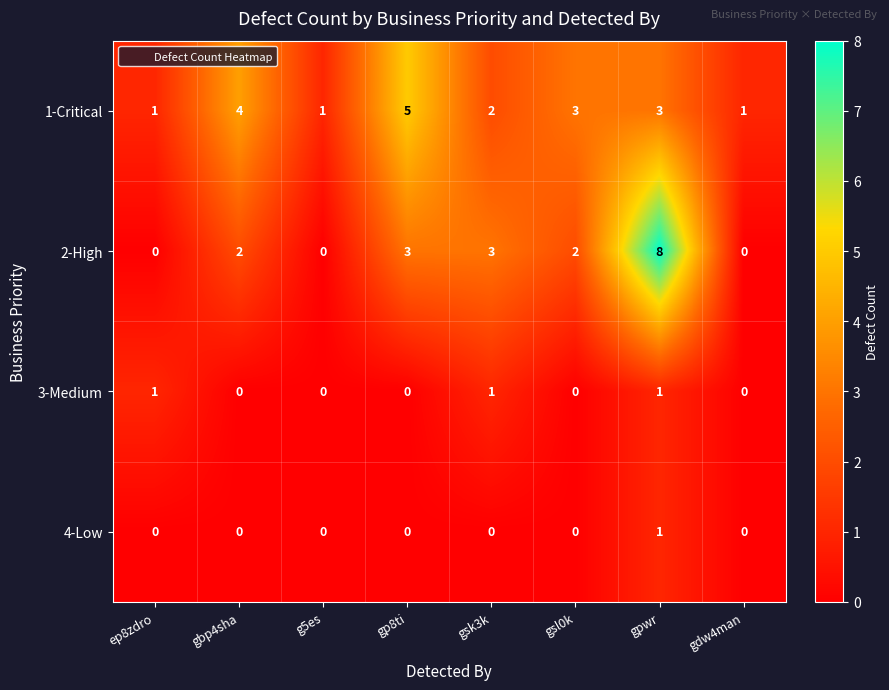

What is the sum of all 3-Medium values?

3